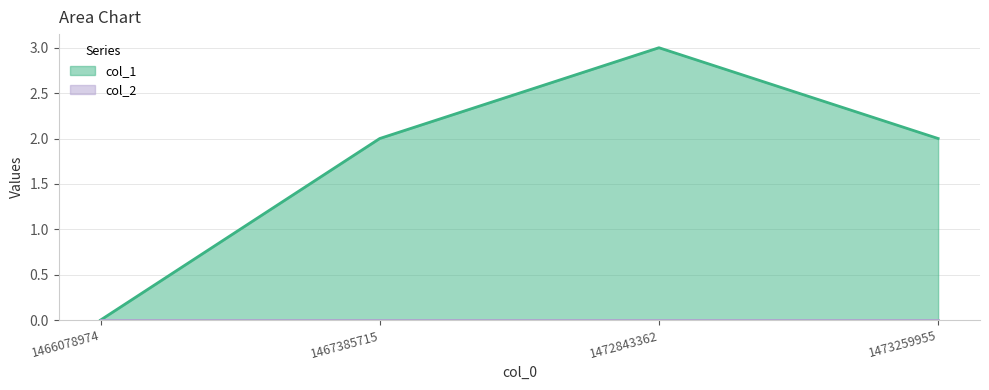

How many positive values are there?

3